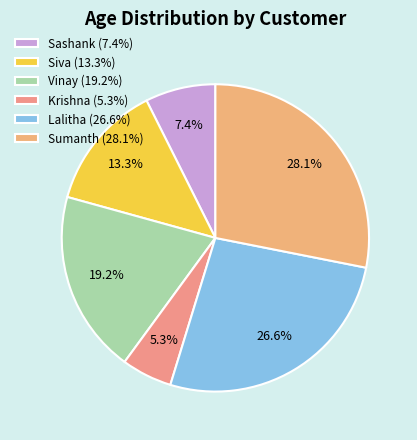

Which slice is the largest?

Sumanth